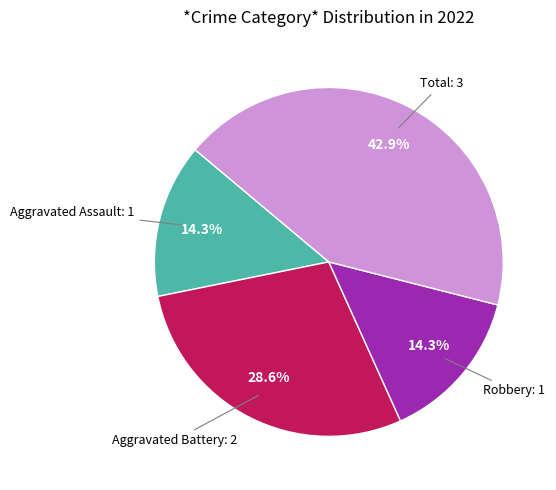

Approximately how many times larger is the value at Aggravated Assault compared to Aggravated Battery?

0.5